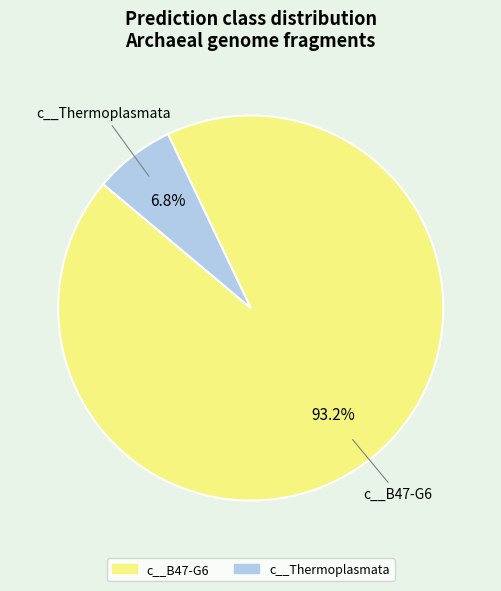

Which category has the smallest portion of the pie?

c__Thermoplasmata